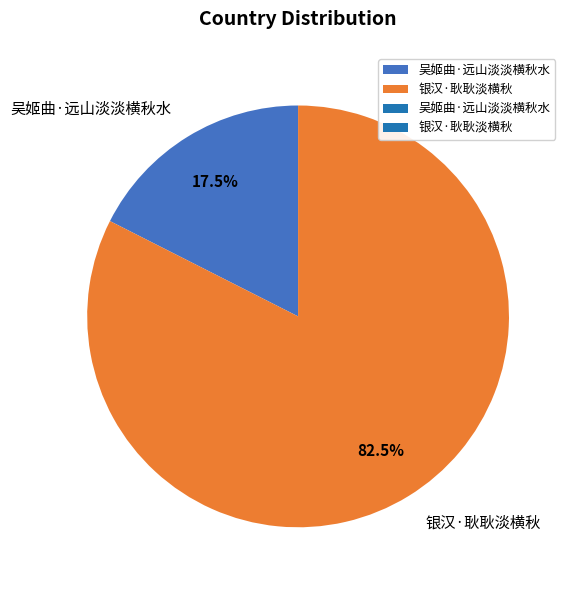

Count the number of slices in the pie.

2